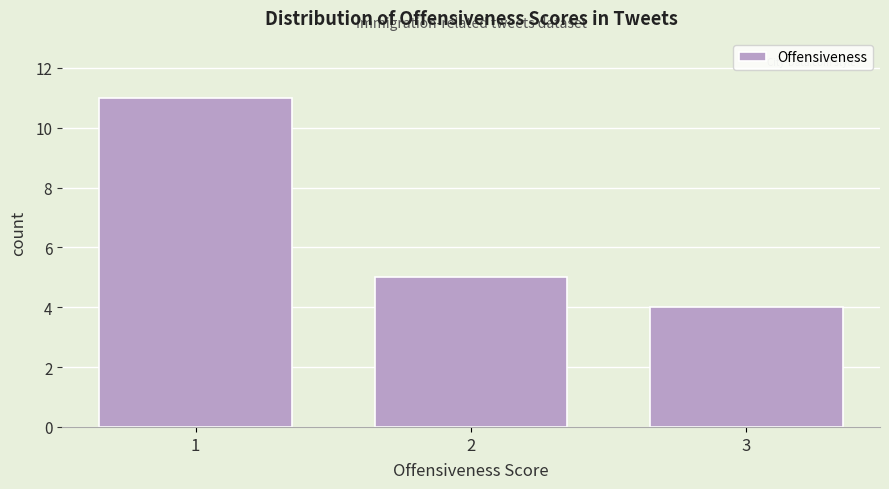

Reading right to left, extract all data points from this chart.

4	5	11